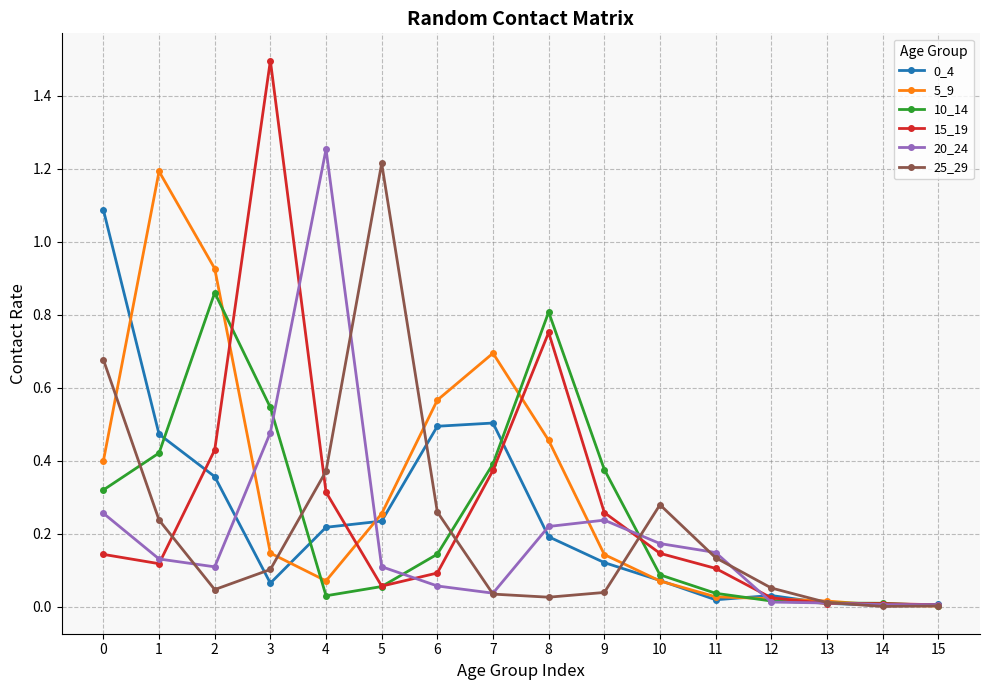

What is the greatest value displayed?

1.5